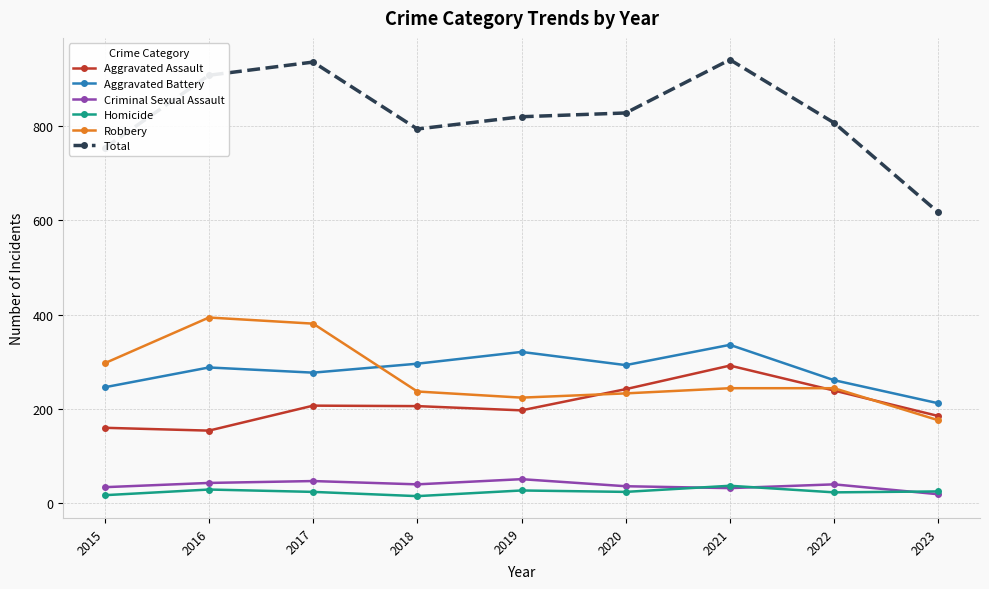

How many categories are shown in the chart?

9